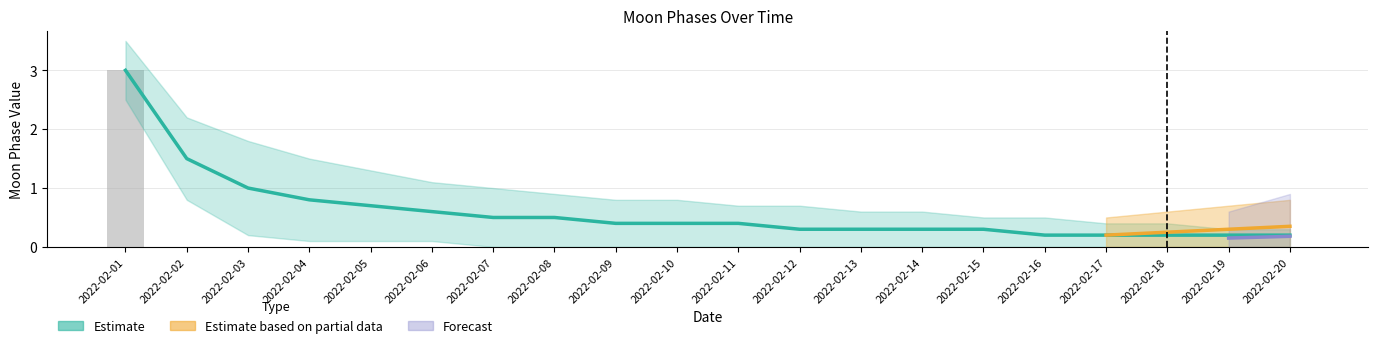

Which label corresponds to the smallest value in the chart?

2022-02-02